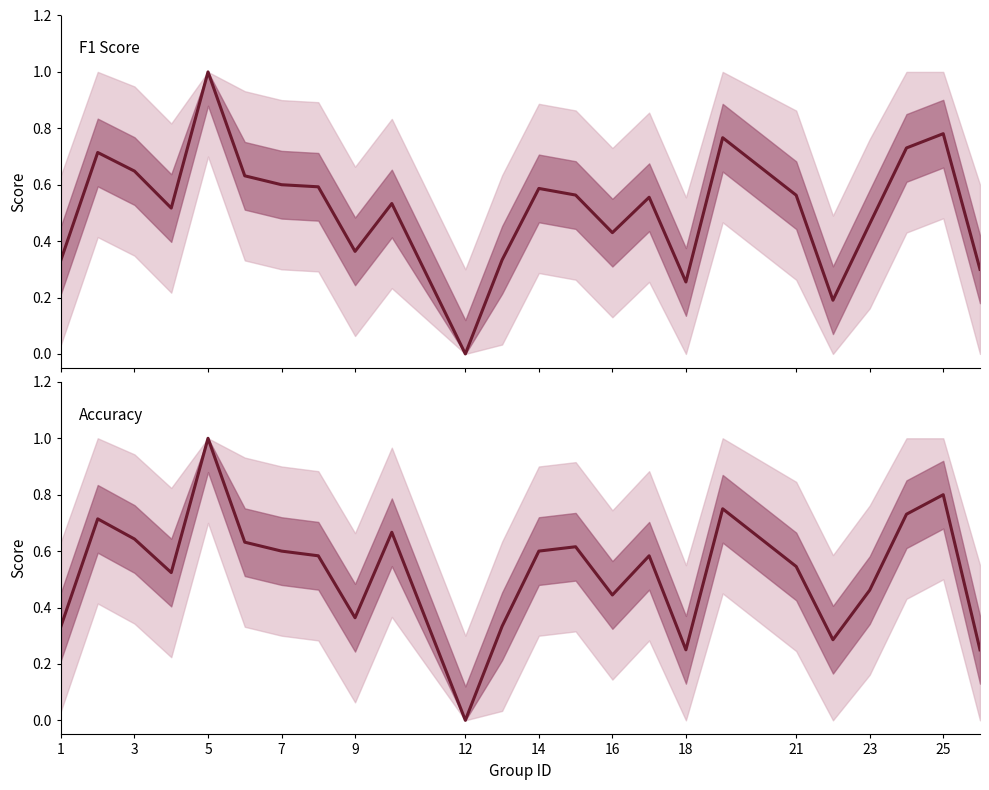

Which series has the widest spread of values?

f1